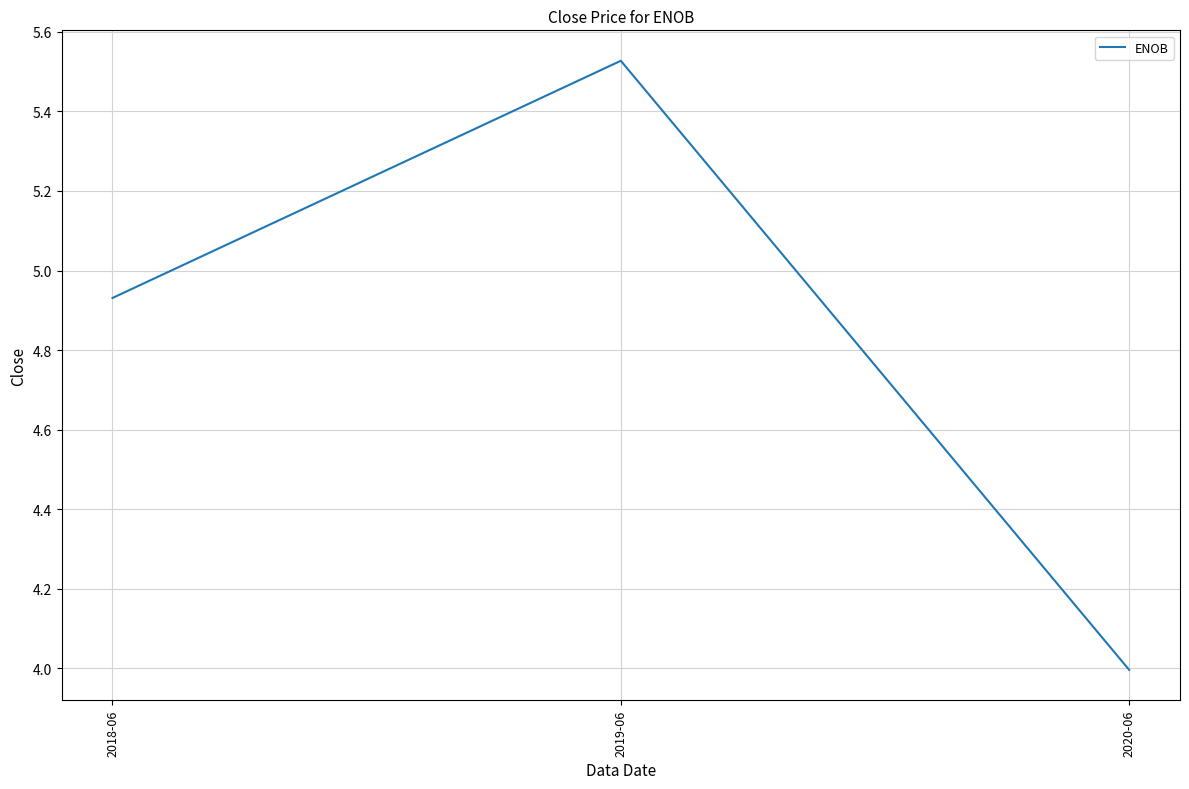

What is the minimum value shown in the chart?

4.0